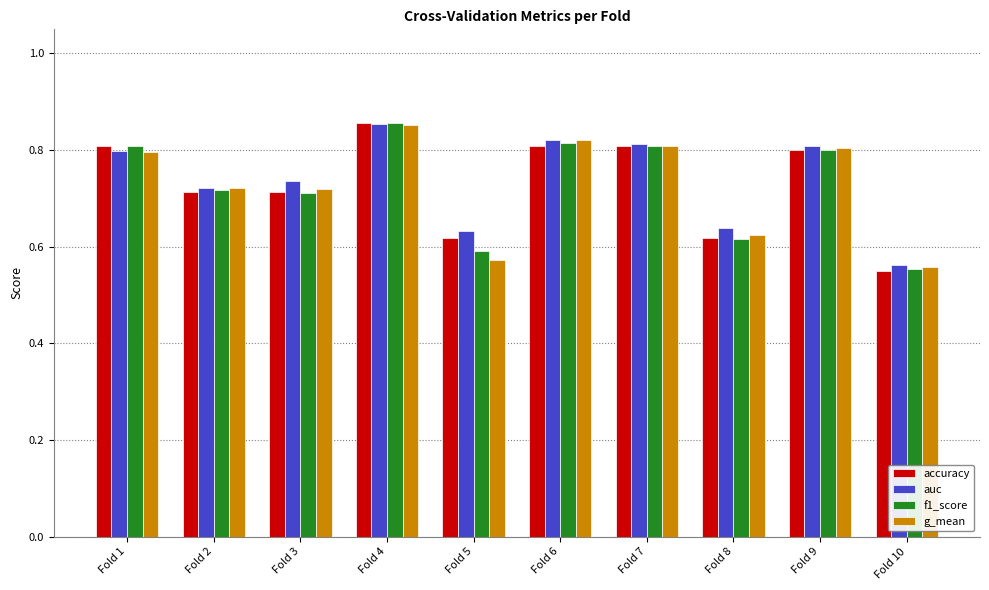

At which label does accuracy reach its peak?

Fold 4